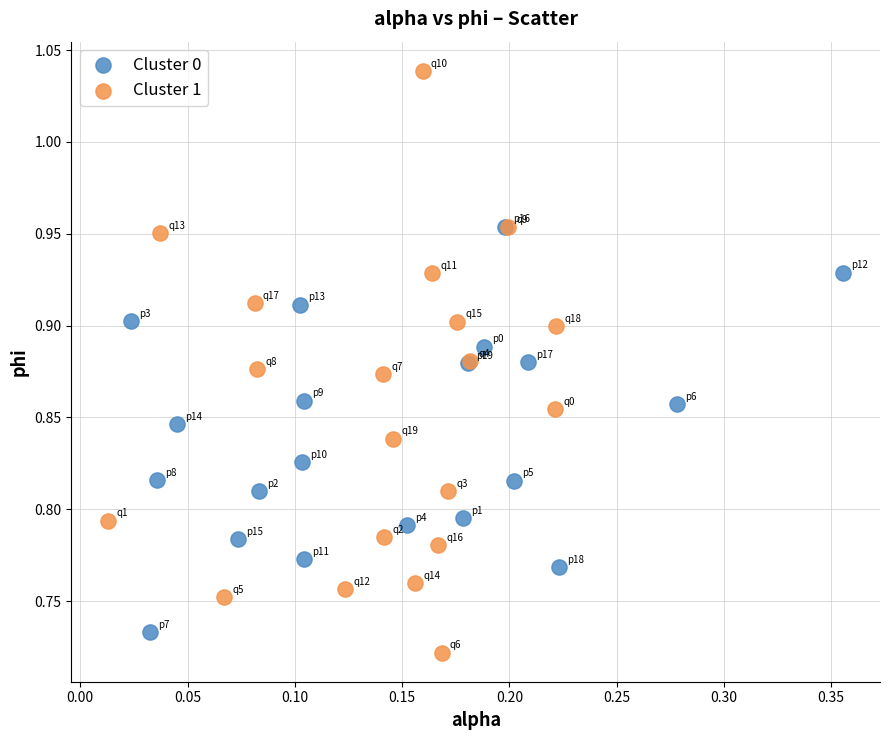

What are all the series names shown in the legend?

Cluster 0, Cluster 1